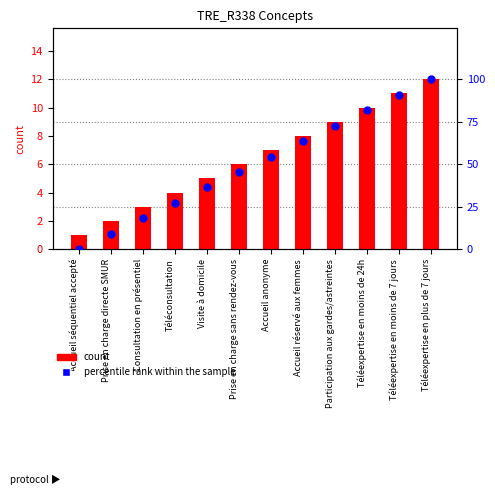

Is the value of count at Accueil anonyme greater than the value of percentile rank within the sample at Téléexpertise en plus de 7 jours?

No